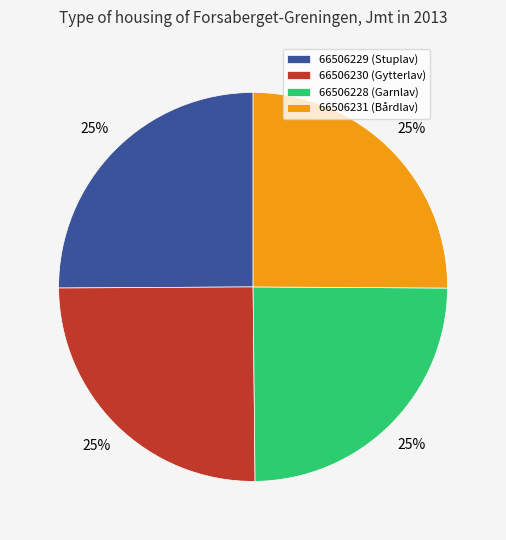

What percentage is the 66506228 (Garnlav) slice, to the nearest percent?

25%